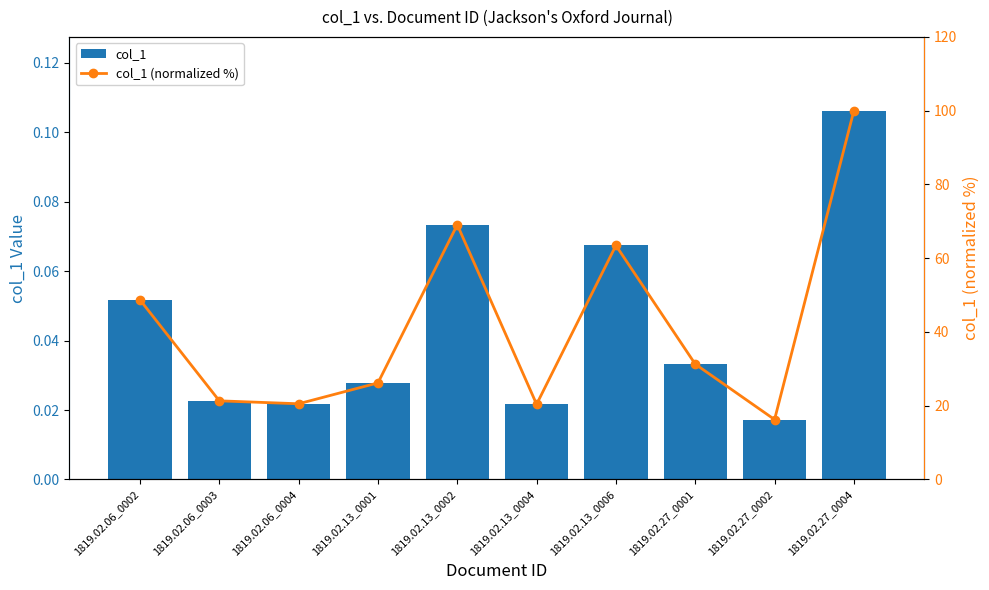

At which label does col_1 (normalized %) reach its minimum?

1819.02.27_0002